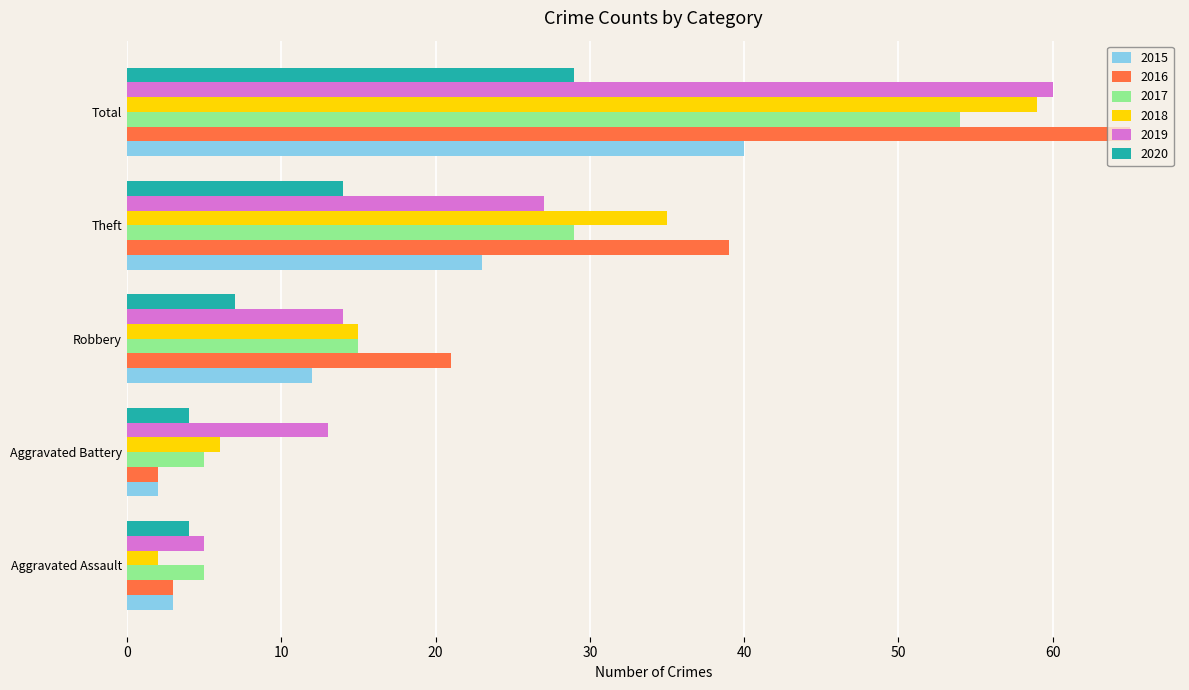

Which series has the largest range (max minus min)?

2016